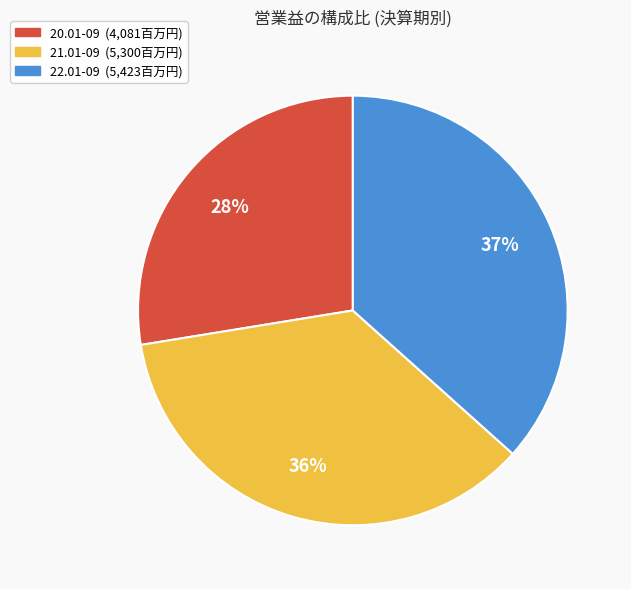

Approximately how many times larger is the value at 21.01-09 compared to 22.01-09?

1.0